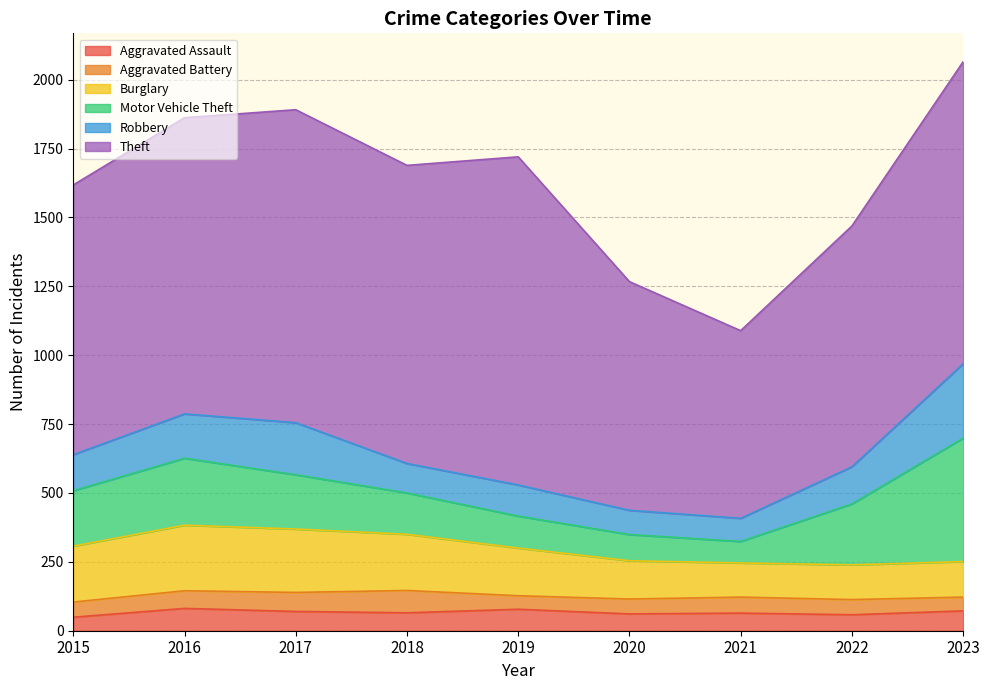

Where is the first local maximum for Theft?

2017